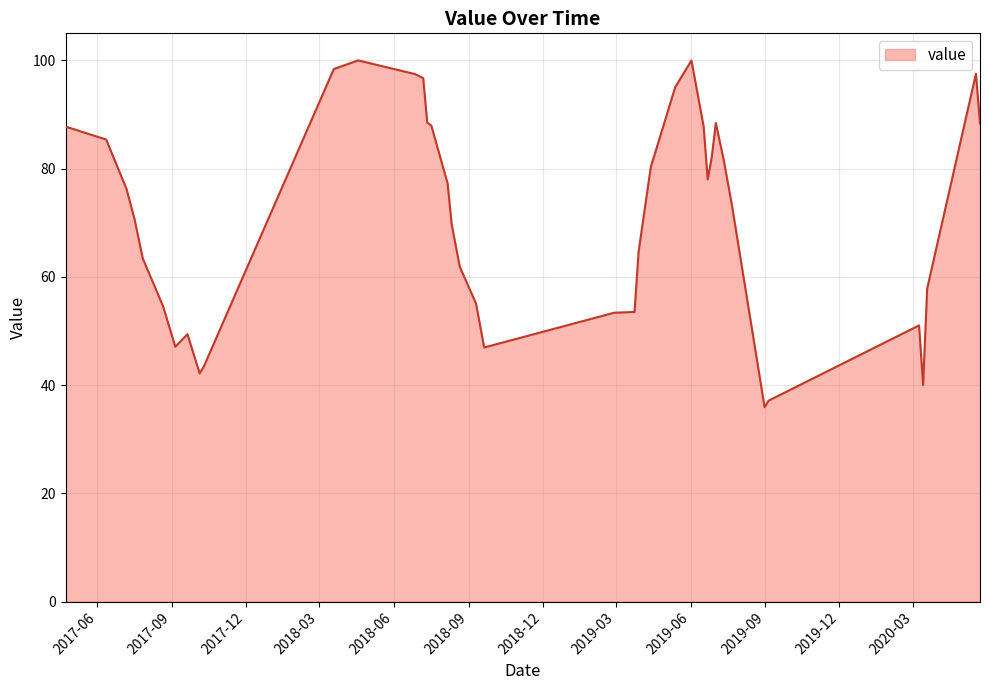

What is the difference between the maximum and minimum values?

64.1